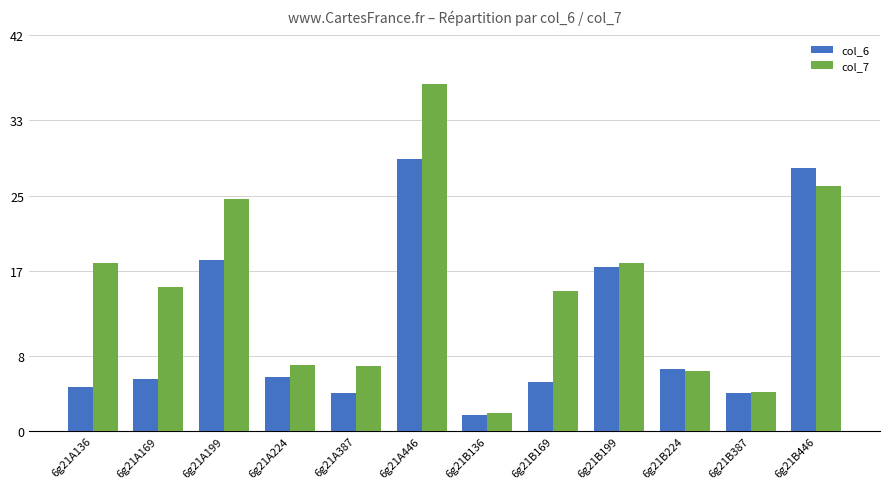

How many categories are shown in the chart?

12